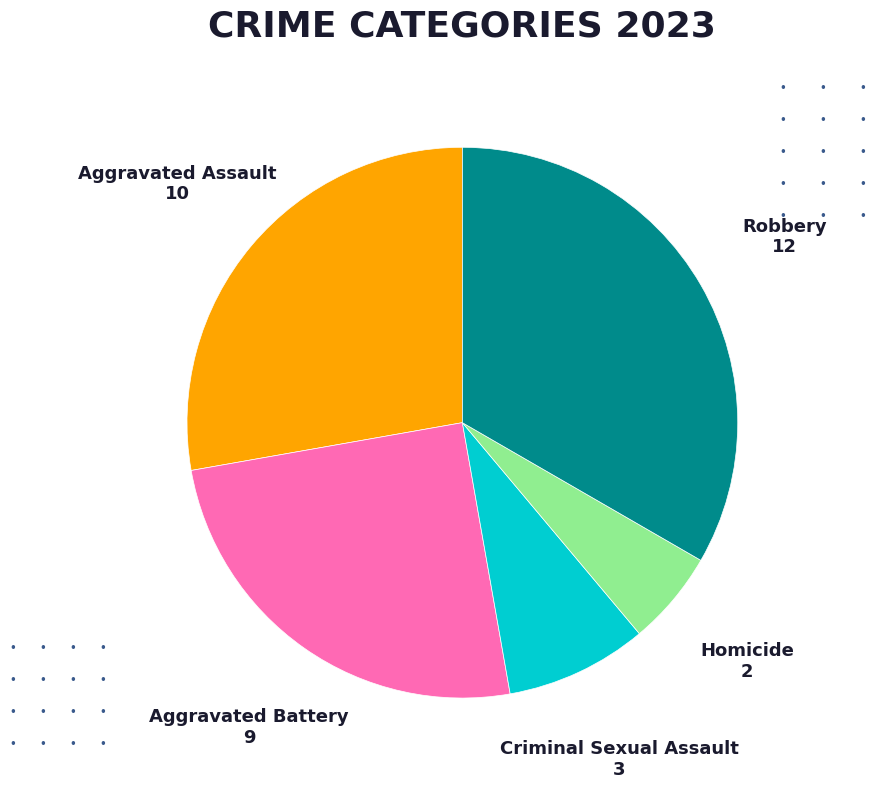

Is there any slice that represents more than half of the pie?

No